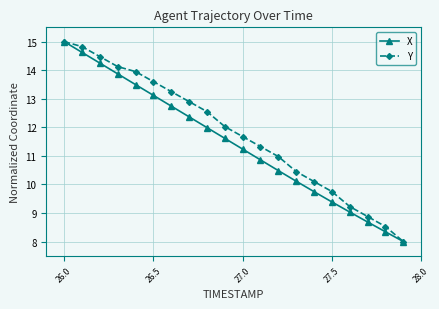

Which series has the largest total across all categories?

Y